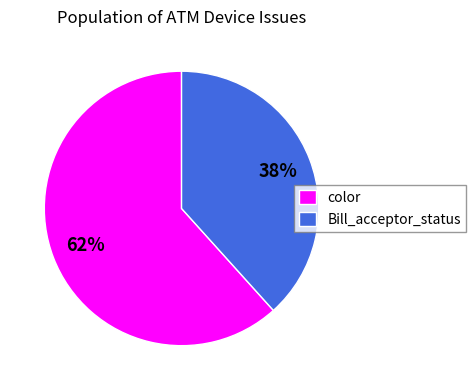

Rank the categories by value from lowest to highest.

Bill_acceptor_status, color